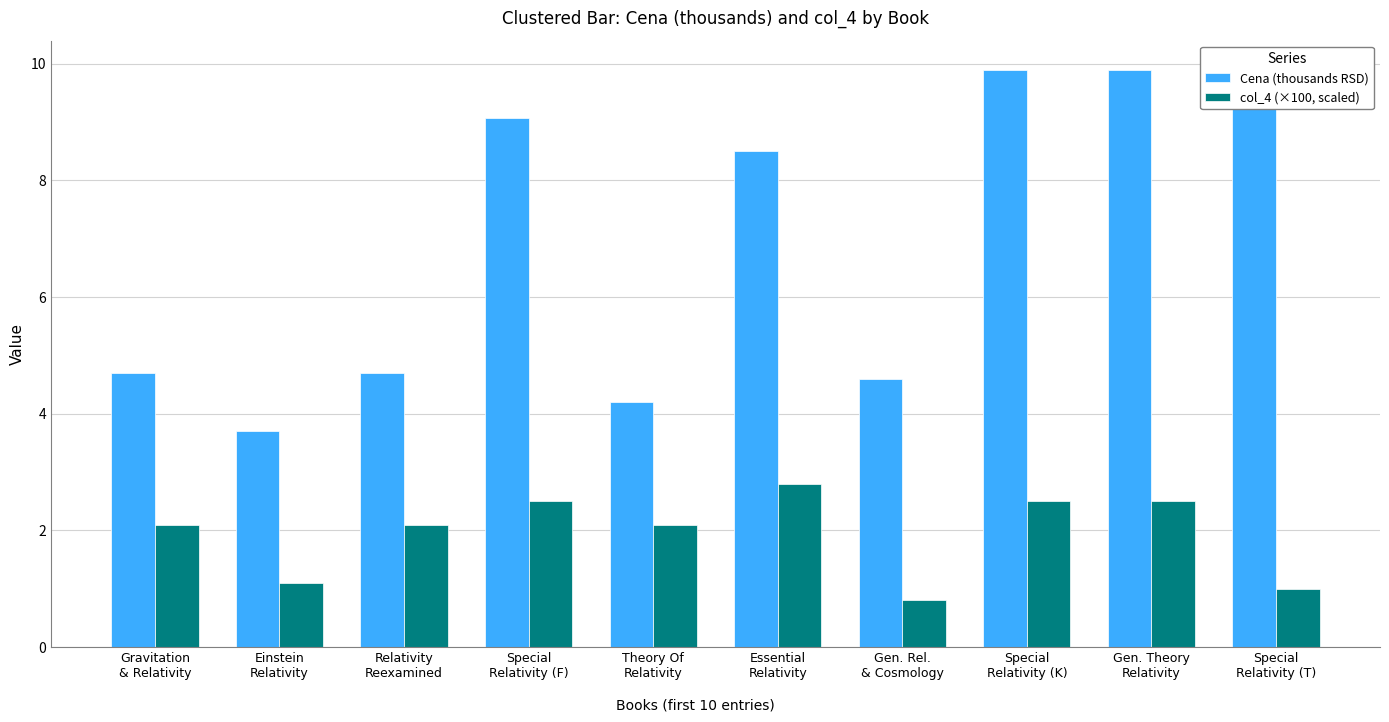

What position from the left is Gen. Rel.
& Cosmology?

7